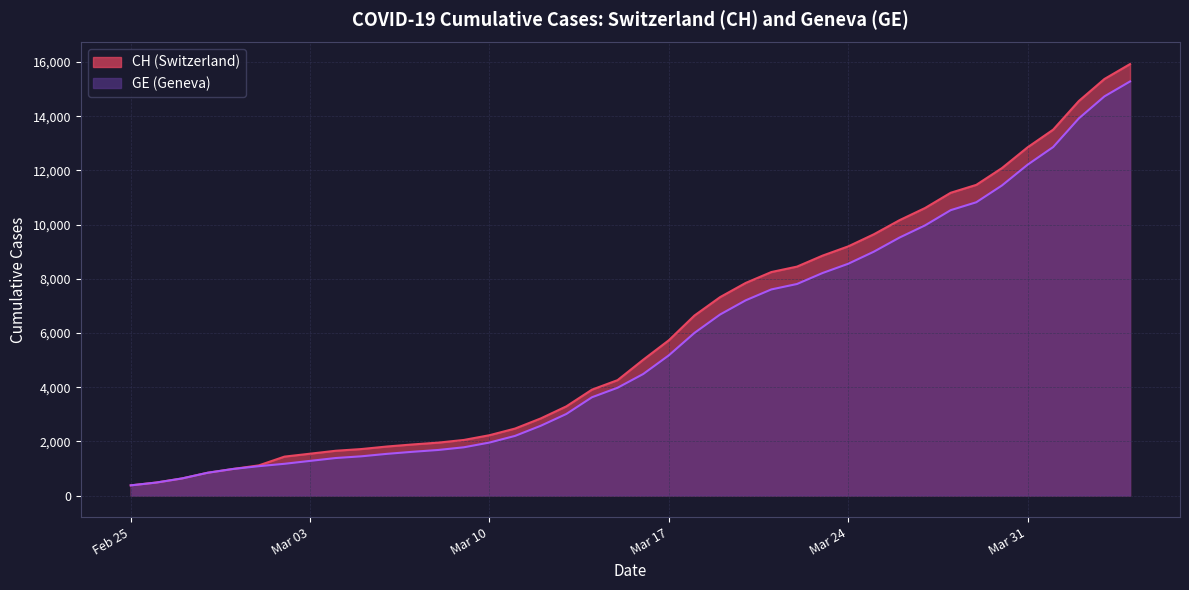

Is it true that GE equals 2574 at 2020-03-12?

True